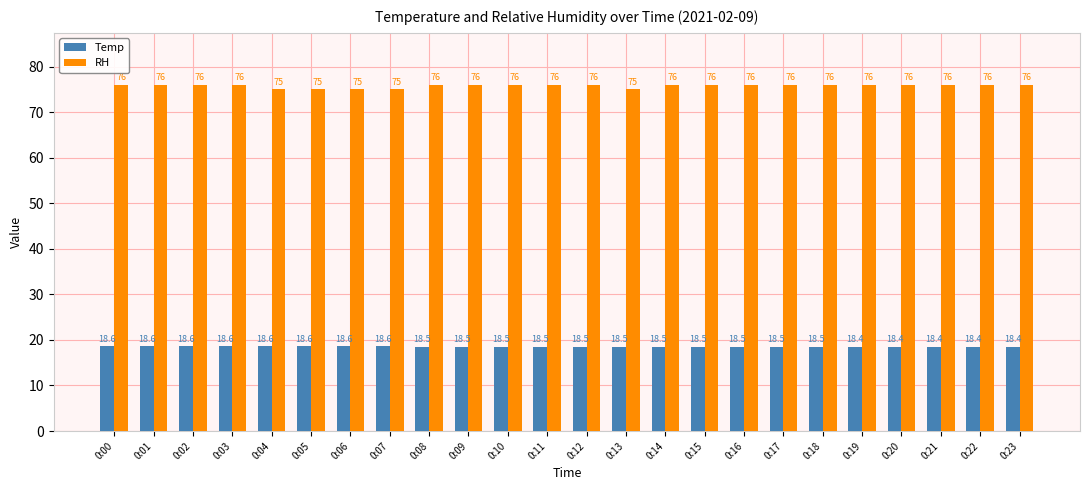

Reading left to right, what are all the values shown in this chart?

Temp: 0:00=18.6	0:01=18.6	0:02=18.6	0:03=18.6	0:04=18.6	0:05=18.6	0:06=18.6	0:07=18.6	0:08=18.5	0:09=18.5	0:10=18.5	0:11=18.5	0:12=18.5	0:13=18.5	0:14=18.5	0:15=18.5	0:16=18.5	0:17=18.5	0:18=18.5	0:19=18.4	0:20=18.4	0:21=18.4	0:22=18.4	0:23=18.4
RH: 0:00=76.0	0:01=76.0	0:02=76.0	0:03=76.0	0:04=75.0	0:05=75.0	0:06=75.0	0:07=75.0	0:08=76.0	0:09=76.0	0:10=76.0	0:11=76.0	0:12=76.0	0:13=75.0	0:14=76.0	0:15=76.0	0:16=76.0	0:17=76.0	0:18=76.0	0:19=76.0	0:20=76.0	0:21=76.0	0:22=76.0	0:23=76.0